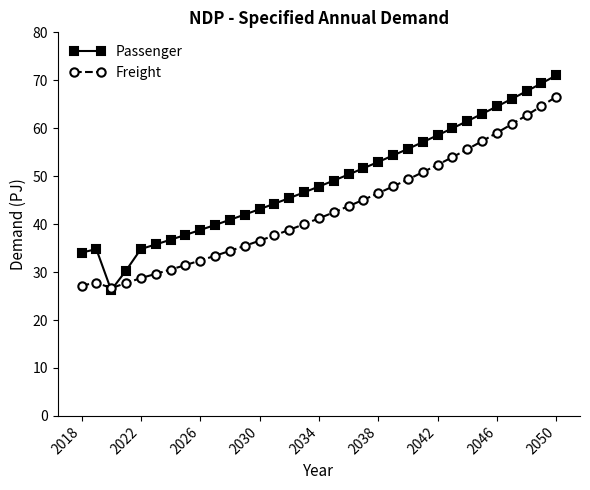

What is the value of the Freight point at the 25th from the left?

52.4